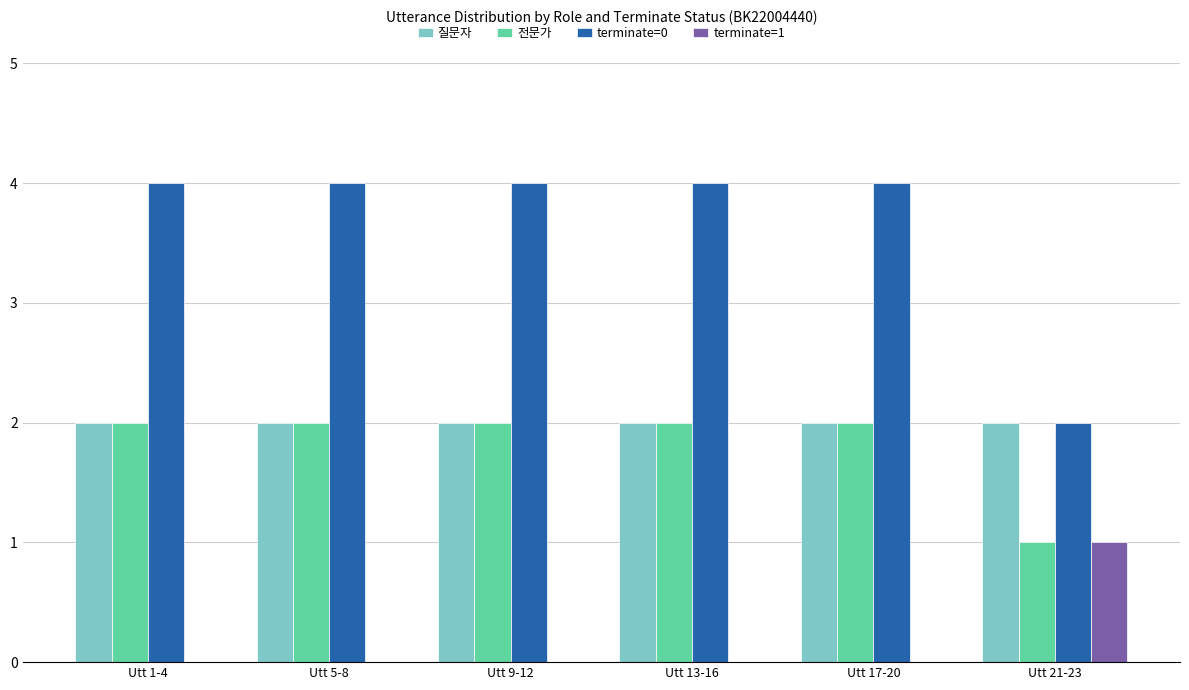

Reading left to right, what are all the values shown in this chart?

질문자: 2	2	2	2	2	2
전문가: 2	2	2	2	2	1
terminate=0: 4	4	4	4	4	2
terminate=1: 0	0	0	0	0	1